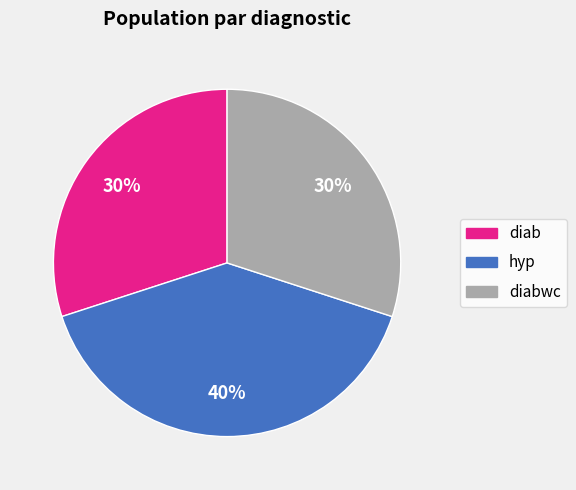

Is there a majority slice in this chart?

No